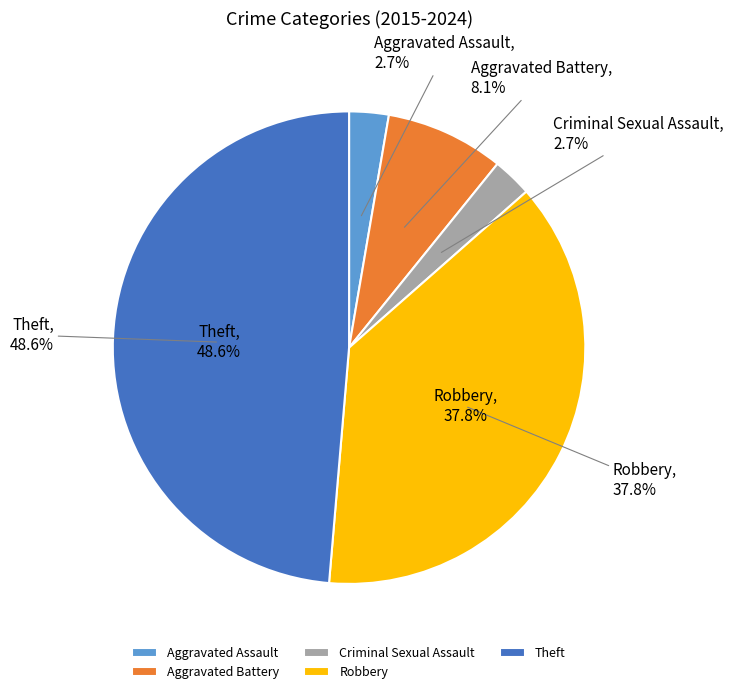

How many segments does this pie chart have?

5